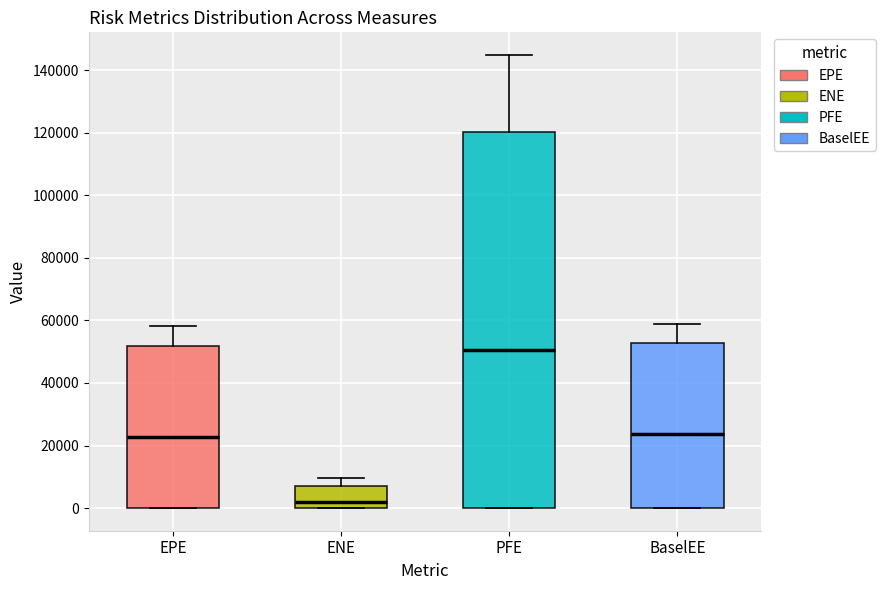

Reading left to right, read every box against the y-axis: the position of its median line, the range the box covers, and the ends of its whiskers. The values are not printed on the chart, so give them approximately, as read against the axis.

EPE: median 22000, box 0 to 52000, whiskers 0 to 58000
ENE: median 2000, box 0 to 8000, whiskers 0 to 10000
PFE: median 50000, box 0 to 120000, whiskers 0 to 144000
BaselEE: median 24000, box 0 to 52000, whiskers 0 to 58000